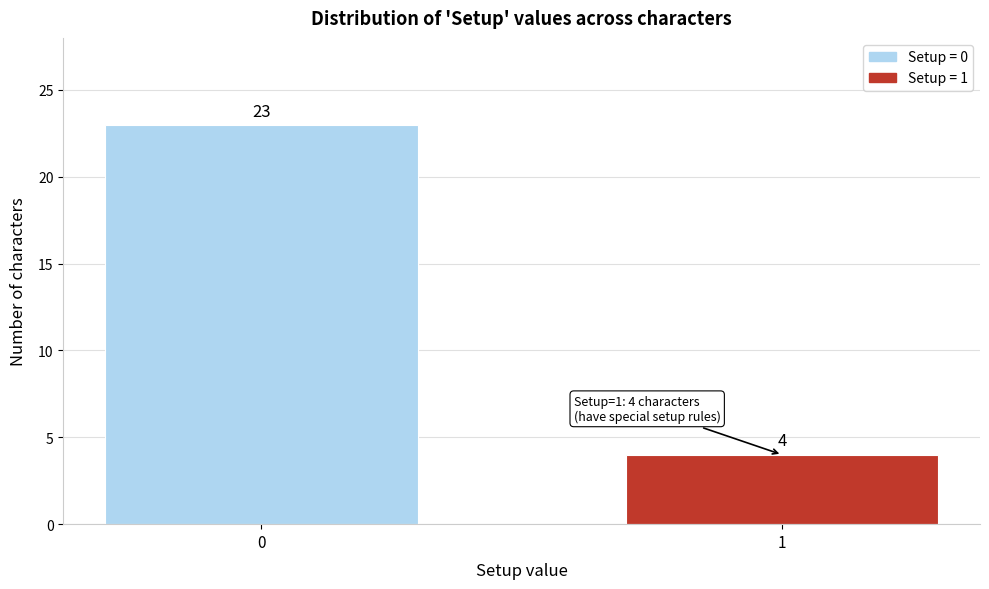

Reading right to left, what are all the values shown in this chart?

1=4	0=23